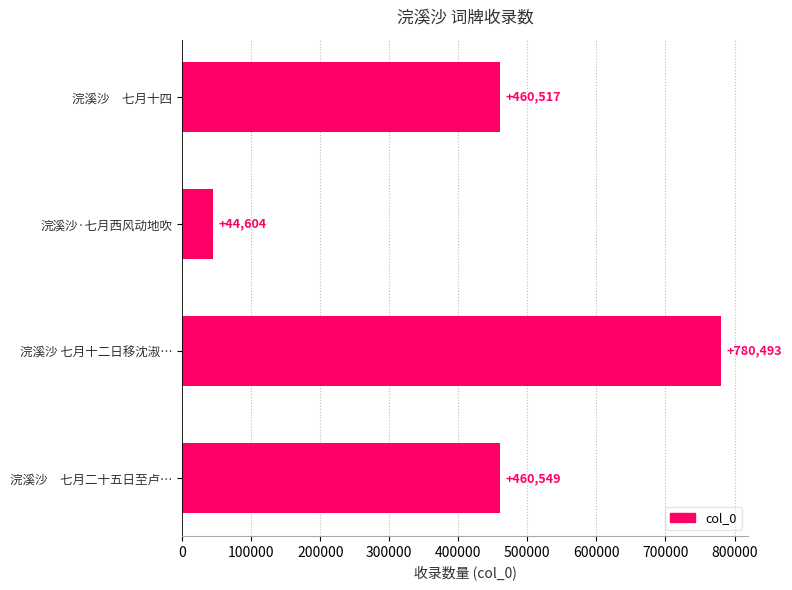

List the labels in order of value, largest first.

浣溪沙 七月十二日移沈淑…, 浣溪沙　七月二十五日至卢…, 浣溪沙　七月十四, 浣溪沙·七月西风动地吹